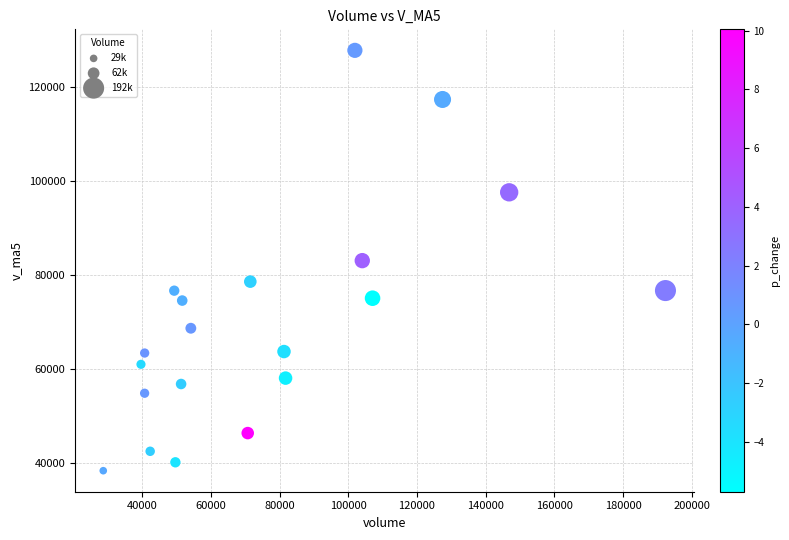

What is the range of X values (max minus min)?

163582.2